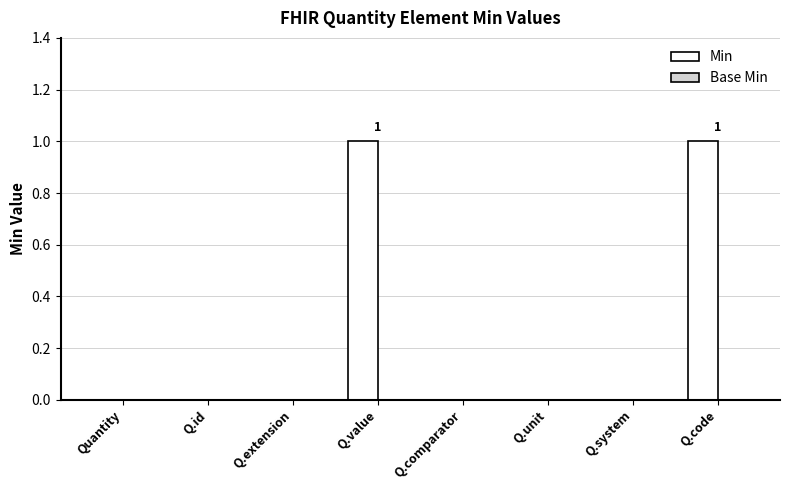

The chart shows a value of 1 at Q.code. True or false?

True